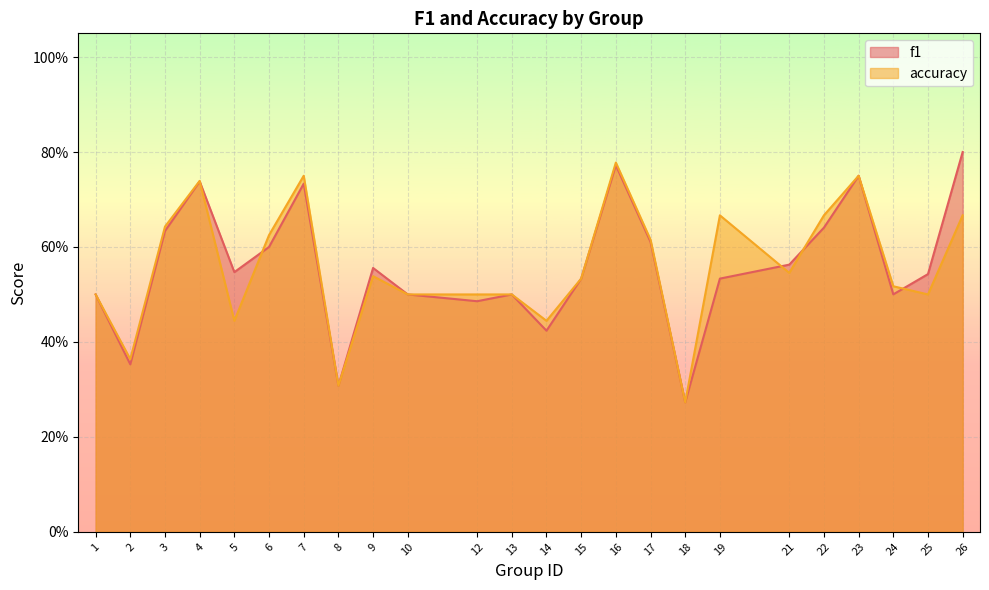

At which category does accuracy reach its first local valley?

2